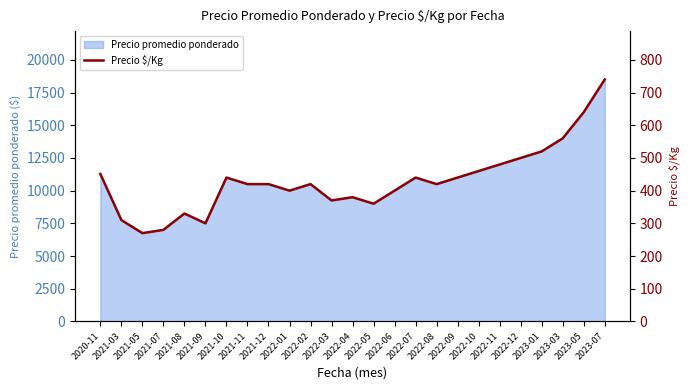

Which category has the highest value across all series?

2023-07